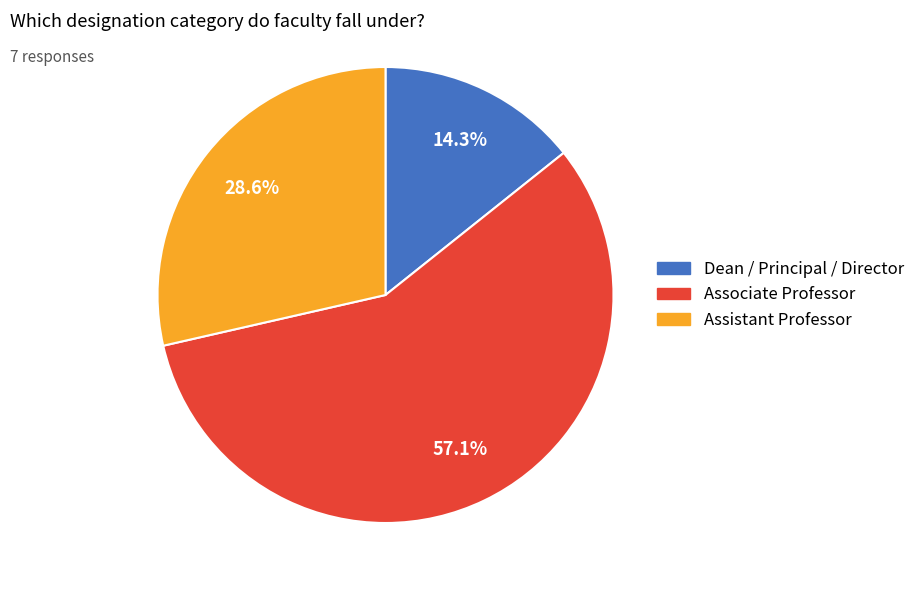

How many slices are in this pie chart?

3